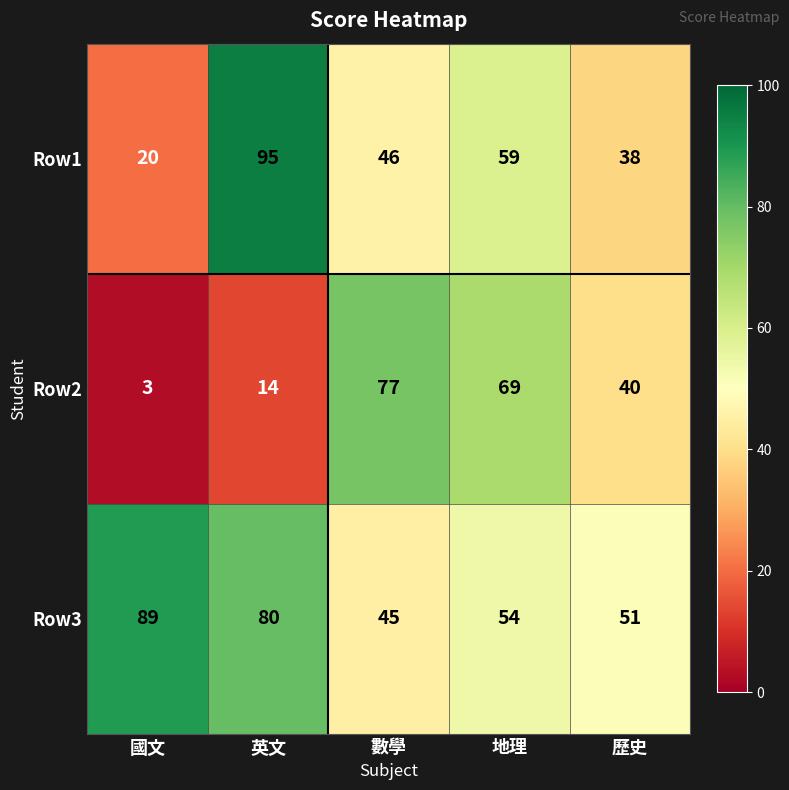

Is it true that Row1 equals 46 at 數學?

True